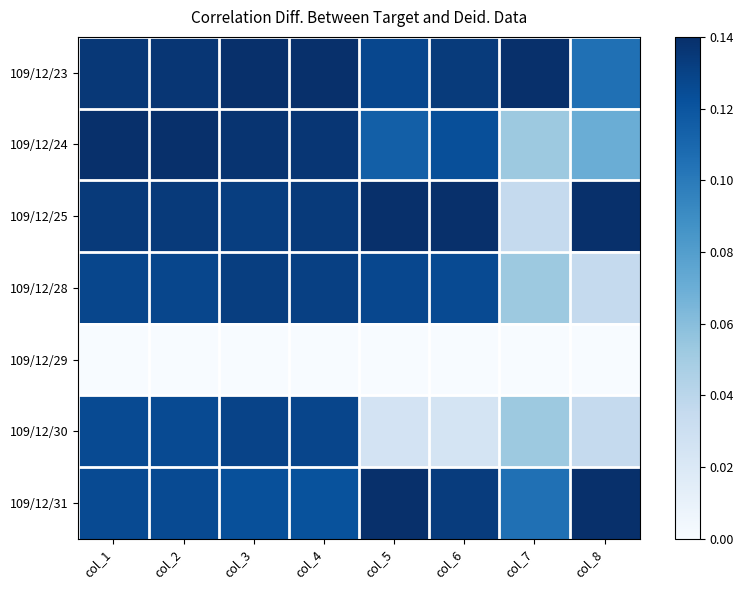

What is the spread (max minus min) of values at col_7?

0.1